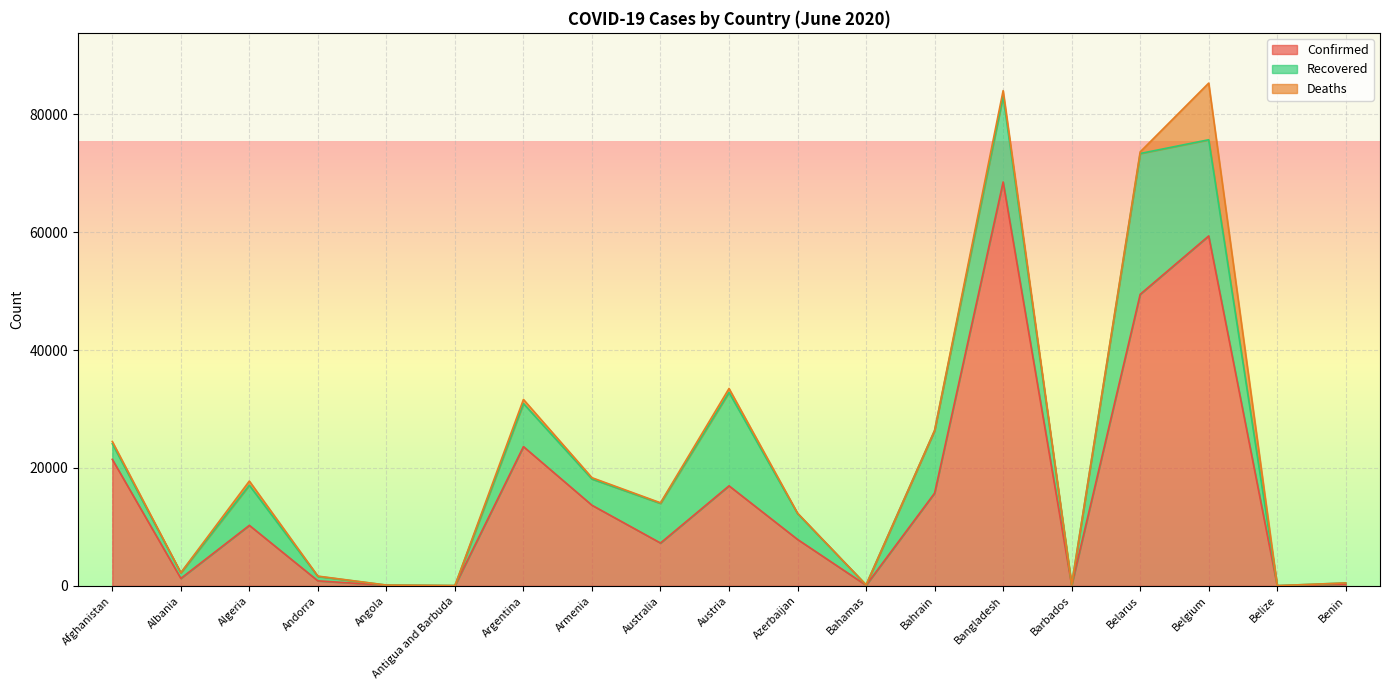

Count the number of categories in the chart.

19